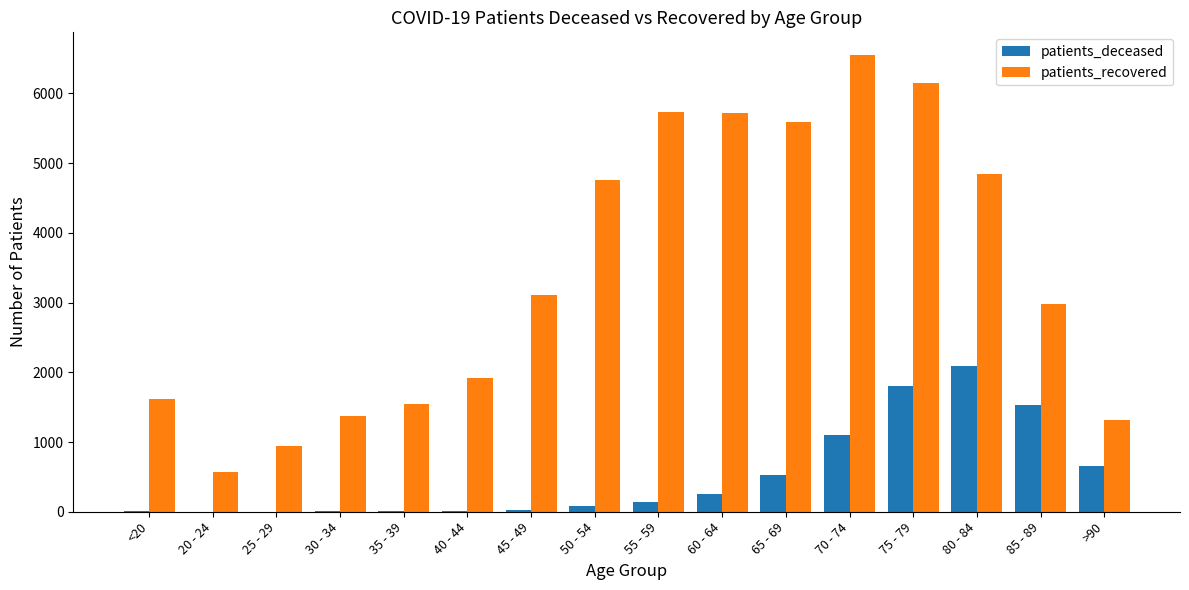

The patients_recovered series shows 1219 at 60 - 64. True or false?

False